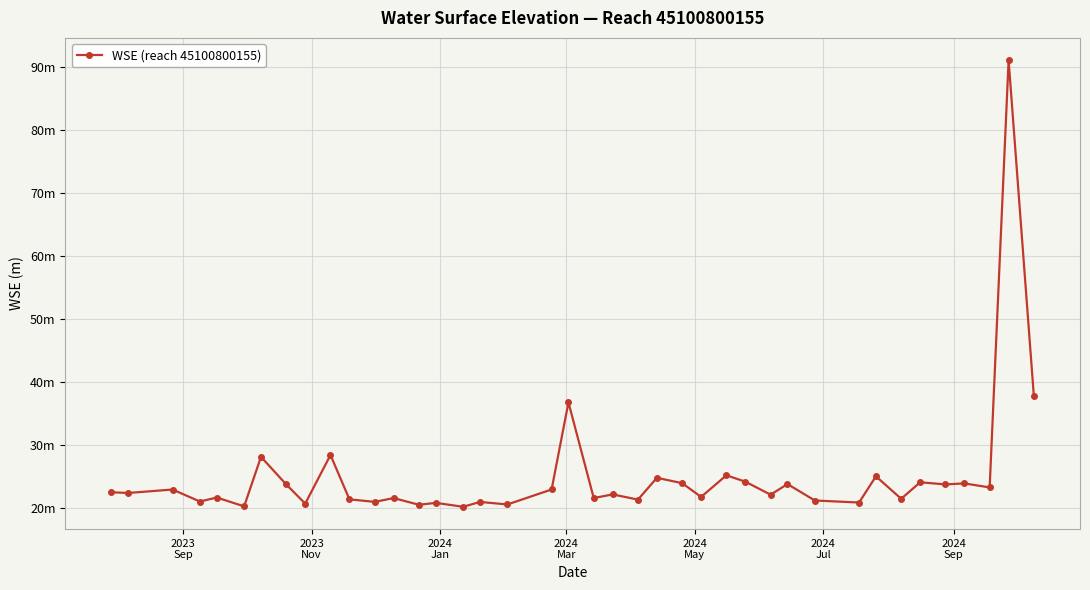

What is the value of the 2nd point from the left?

22.3